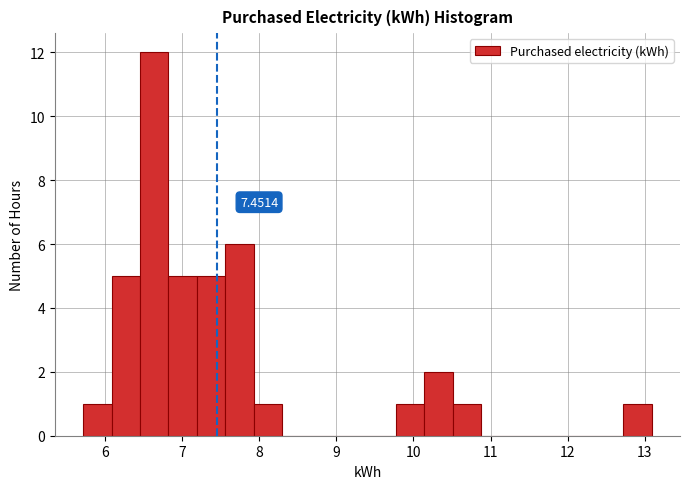

Read against the x-axis, roughly where is the centre of the tallest bar?

6.6